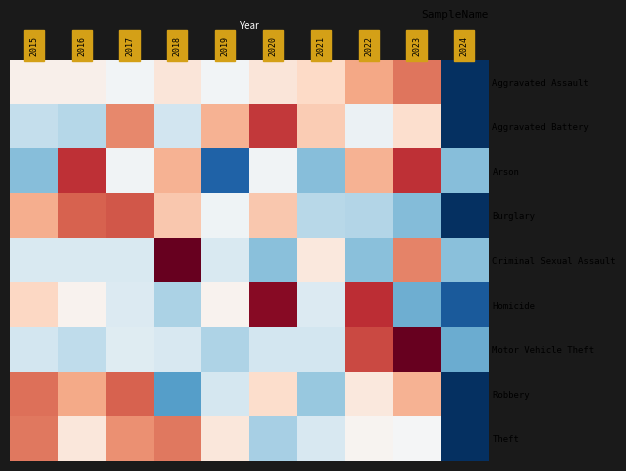

Between 2018 and 2016, which is larger?

2018